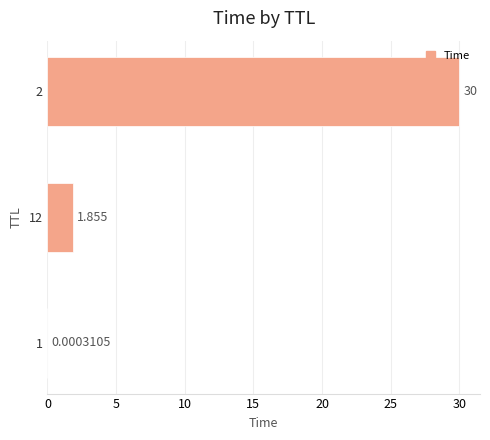

How many data points are above 1?

2